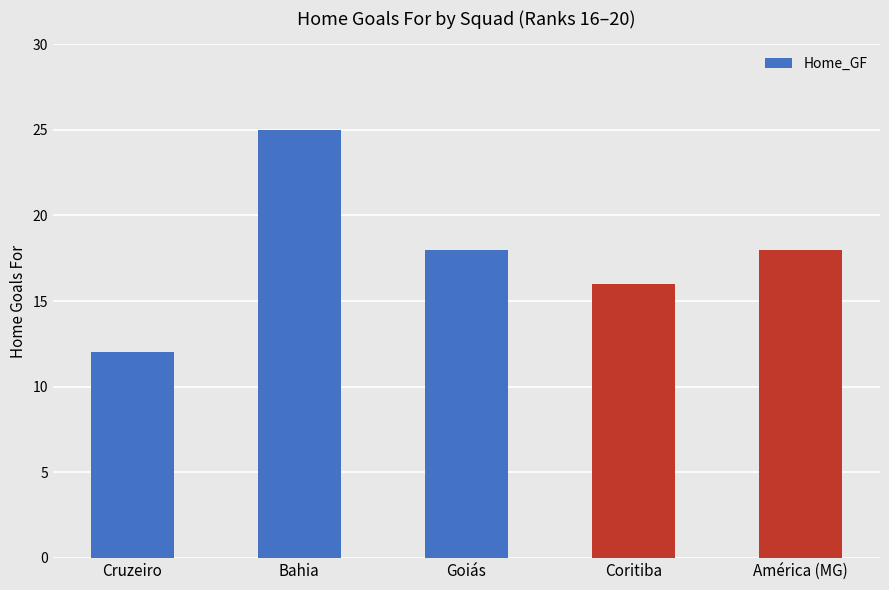

What is the sum of all values?

89